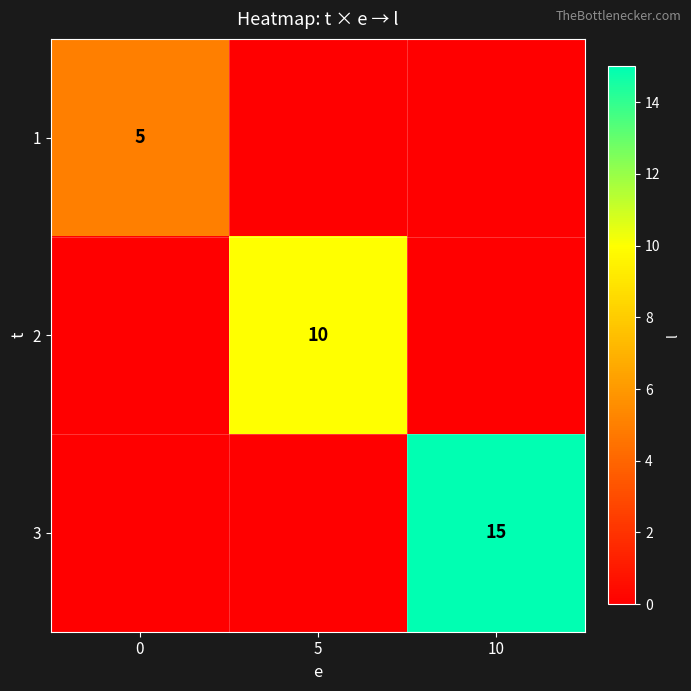

Is it true that 3 equals 15 at 10?

True